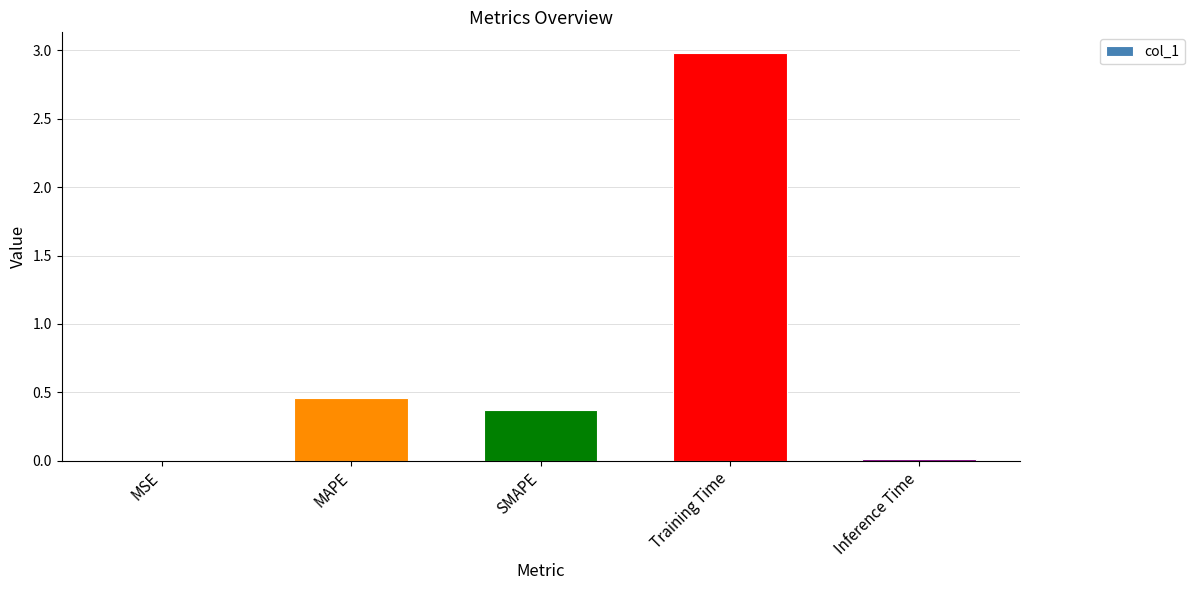

Which has a higher value, Training Time or SMAPE?

Training Time